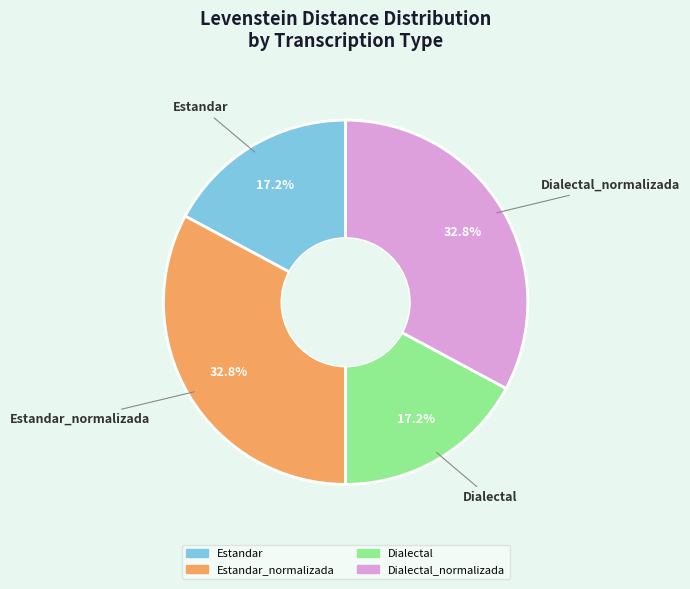

The Dialectal_normalizada slice represents 33% of the pie. True or false?

True